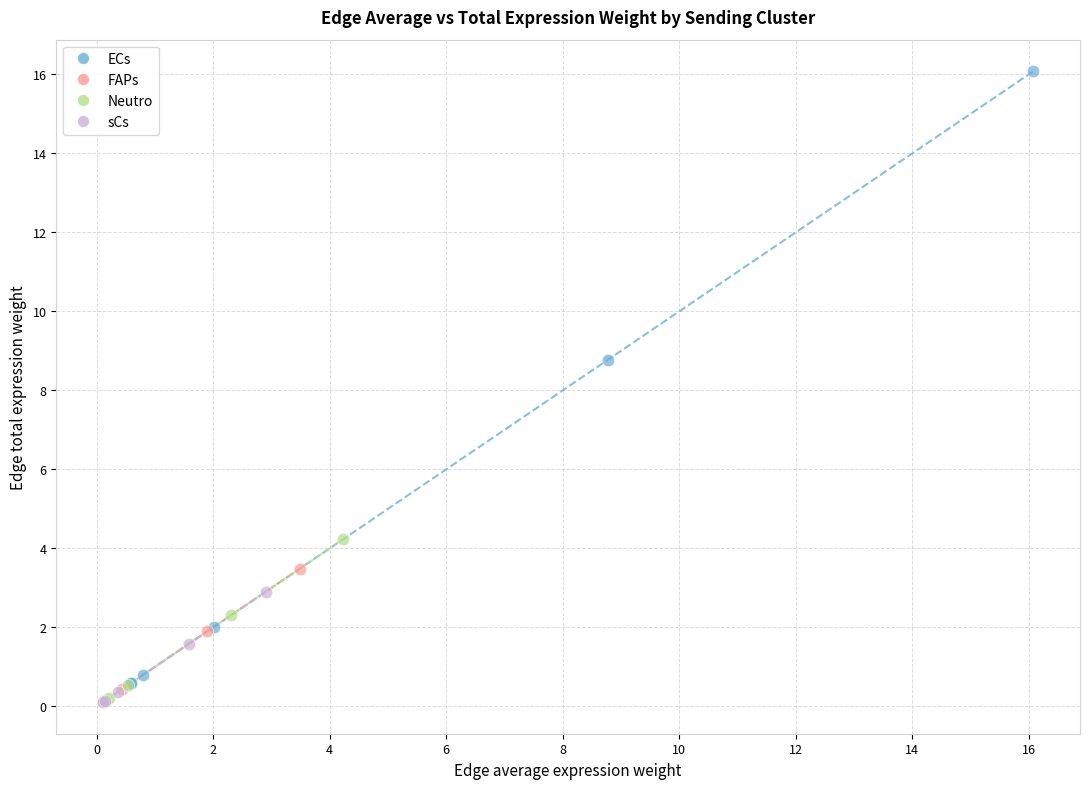

Which series reaches the maximum Y coordinate?

ECs